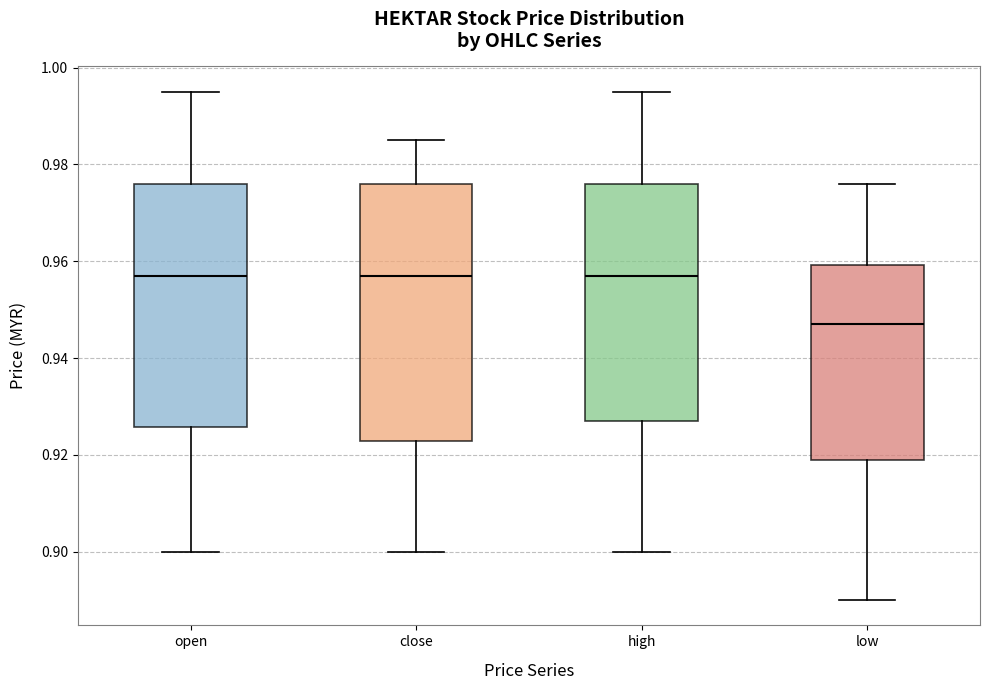

Reading left to right, read every box against the y-axis: the position of its median line, the range the box covers, and the ends of its whiskers. The values are not printed on the chart, so give them approximately, as read against the axis.

open: median 0.958, box 0.926 to 0.976, whiskers 0.900 to 0.996
close: median 0.958, box 0.922 to 0.976, whiskers 0.900 to 0.986
high: median 0.958, box 0.928 to 0.976, whiskers 0.900 to 0.996
low: median 0.948, box 0.920 to 0.960, whiskers 0.890 to 0.976